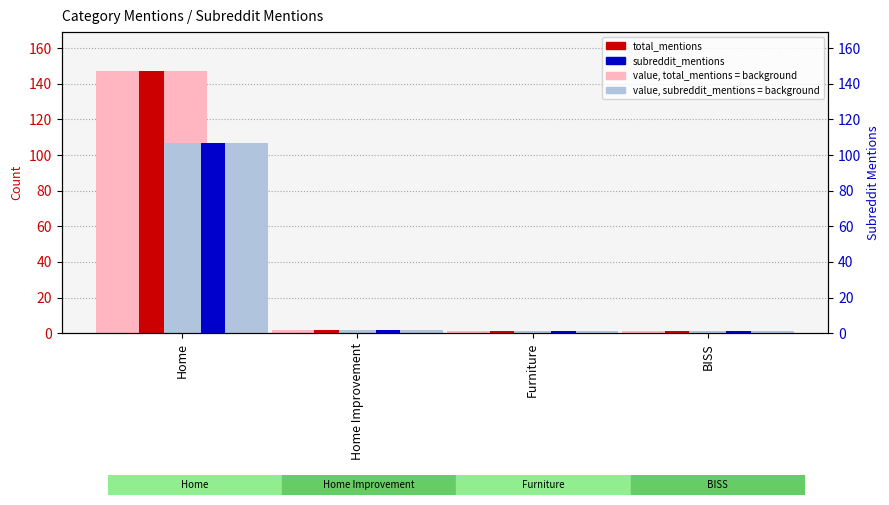

Which series changed the most between Furniture and BISS?

total_mentions